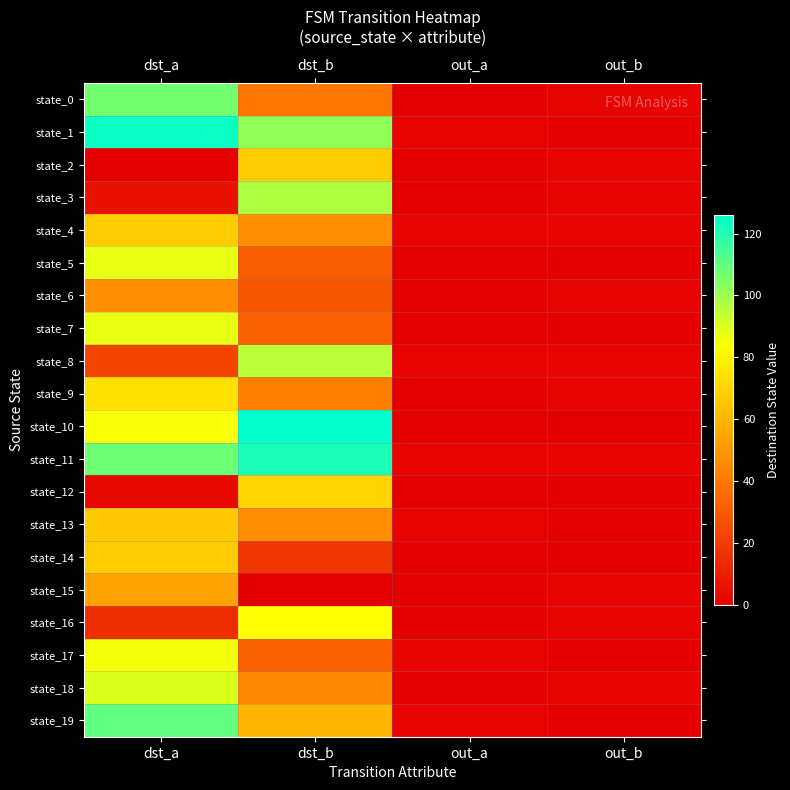

Reading left to right, extract all data points from this chart.

state_0: dst_a=107	dst_b=39	out_a=0	out_b=1
state_1: dst_a=124	dst_b=102	out_a=1	out_b=0
state_2: dst_a=0	dst_b=67	out_a=0	out_b=1
state_3: dst_a=6	dst_b=97	out_a=0	out_b=1
state_4: dst_a=67	dst_b=47	out_a=1	out_b=1
state_5: dst_a=88	dst_b=31	out_a=0	out_b=0
state_6: dst_a=47	dst_b=29	out_a=0	out_b=1
state_7: dst_a=88	dst_b=32	out_a=0	out_b=0
state_8: dst_a=23	dst_b=95	out_a=1	out_b=1
state_9: dst_a=74	dst_b=42	out_a=0	out_b=1
state_10: dst_a=85	dst_b=126	out_a=0	out_b=0
state_11: dst_a=108	dst_b=122	out_a=1	out_b=1
state_12: dst_a=3	dst_b=70	out_a=0	out_b=0
state_13: dst_a=66	dst_b=47	out_a=1	out_b=0
state_14: dst_a=67	dst_b=18	out_a=0	out_b=0
state_15: dst_a=54	dst_b=0	out_a=0	out_b=1
state_16: dst_a=15	dst_b=84	out_a=0	out_b=1
state_17: dst_a=86	dst_b=32	out_a=1	out_b=0
state_18: dst_a=90	dst_b=45	out_a=0	out_b=1
state_19: dst_a=110	dst_b=60	out_a=1	out_b=0